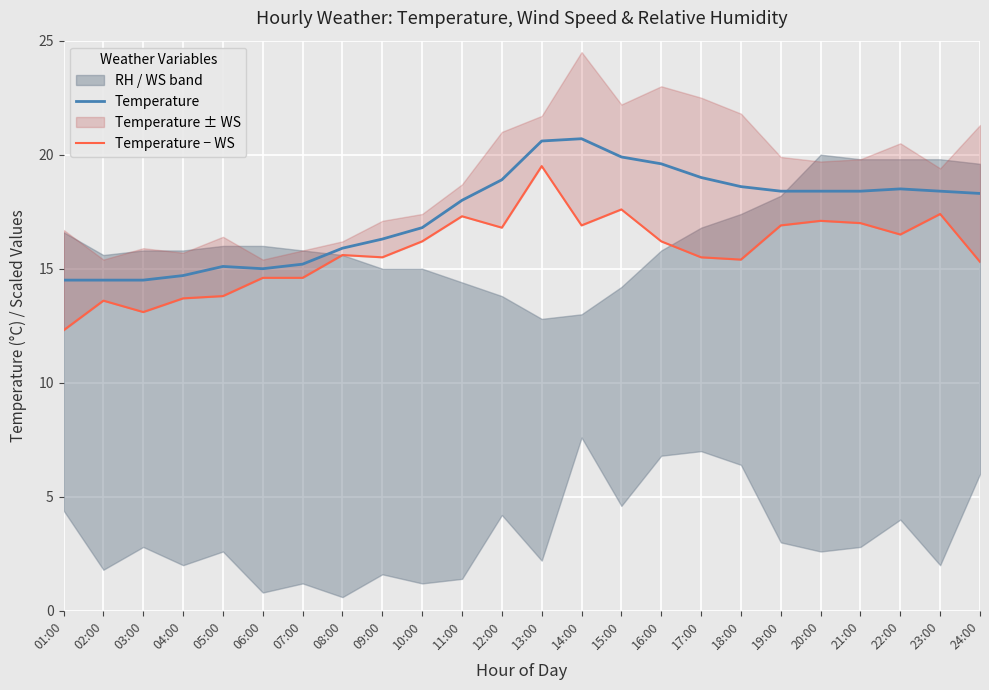

What is the difference between the Temperature values at 09:00 and 07:00?

1.1